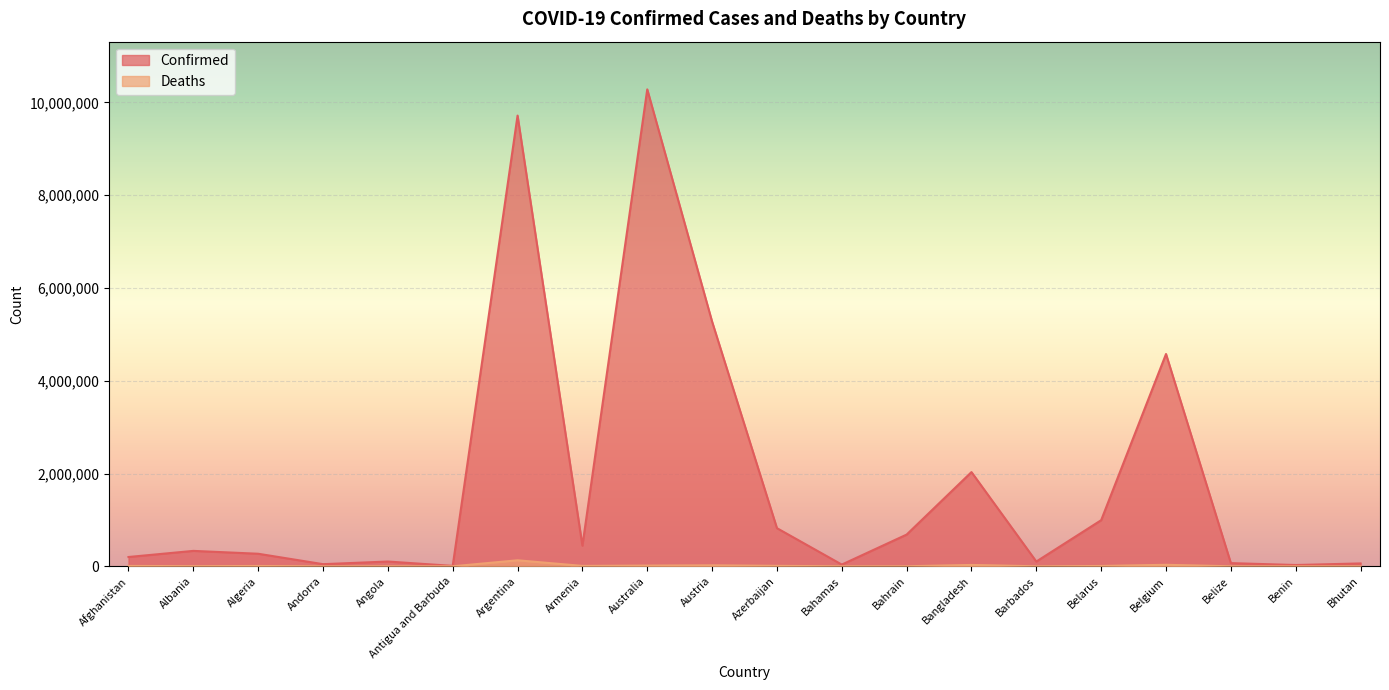

True or false: Confirmed and Deaths intersect in this chart.

False